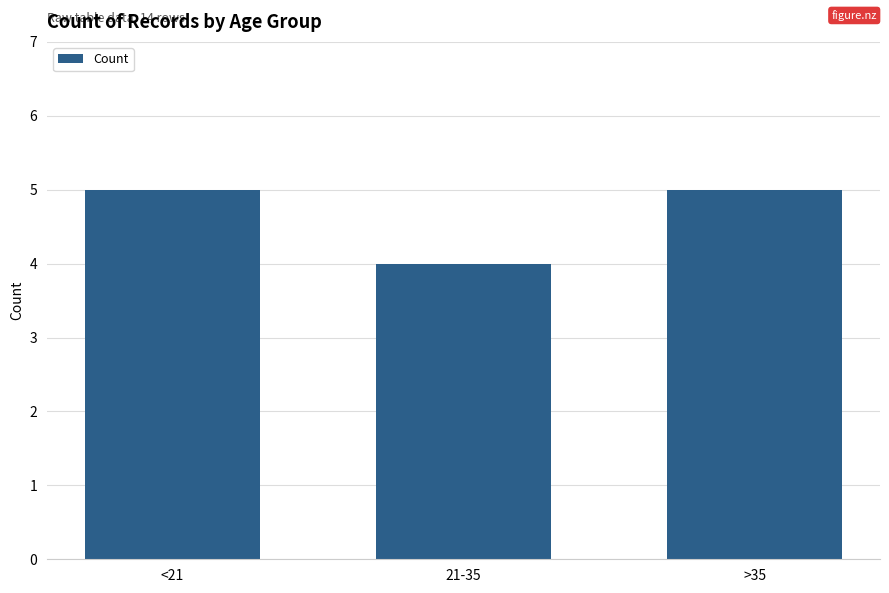

Read the value at 21-35.

4